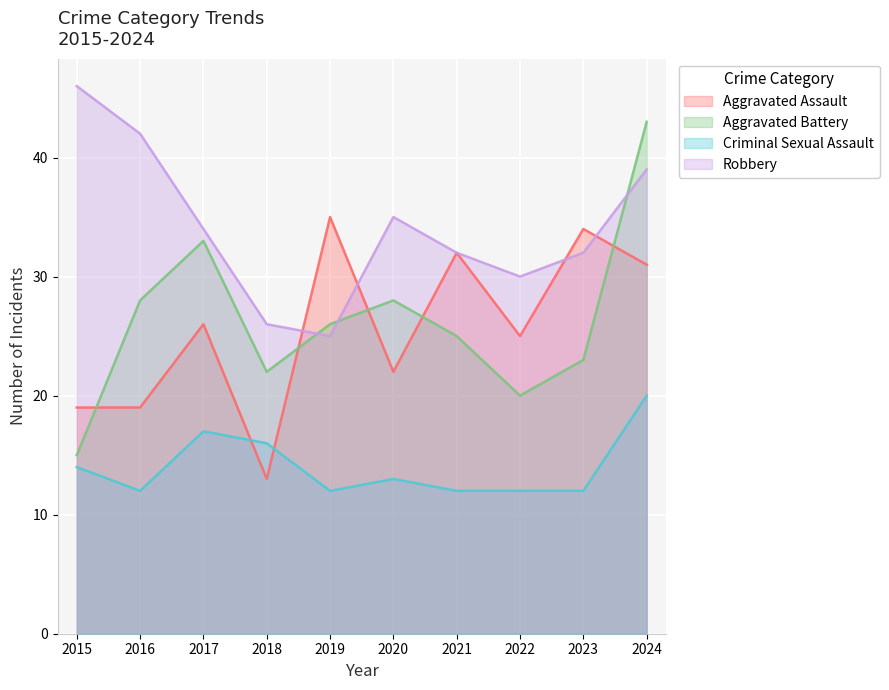

Where is Aggravated Battery nearest to the value 29?

2016